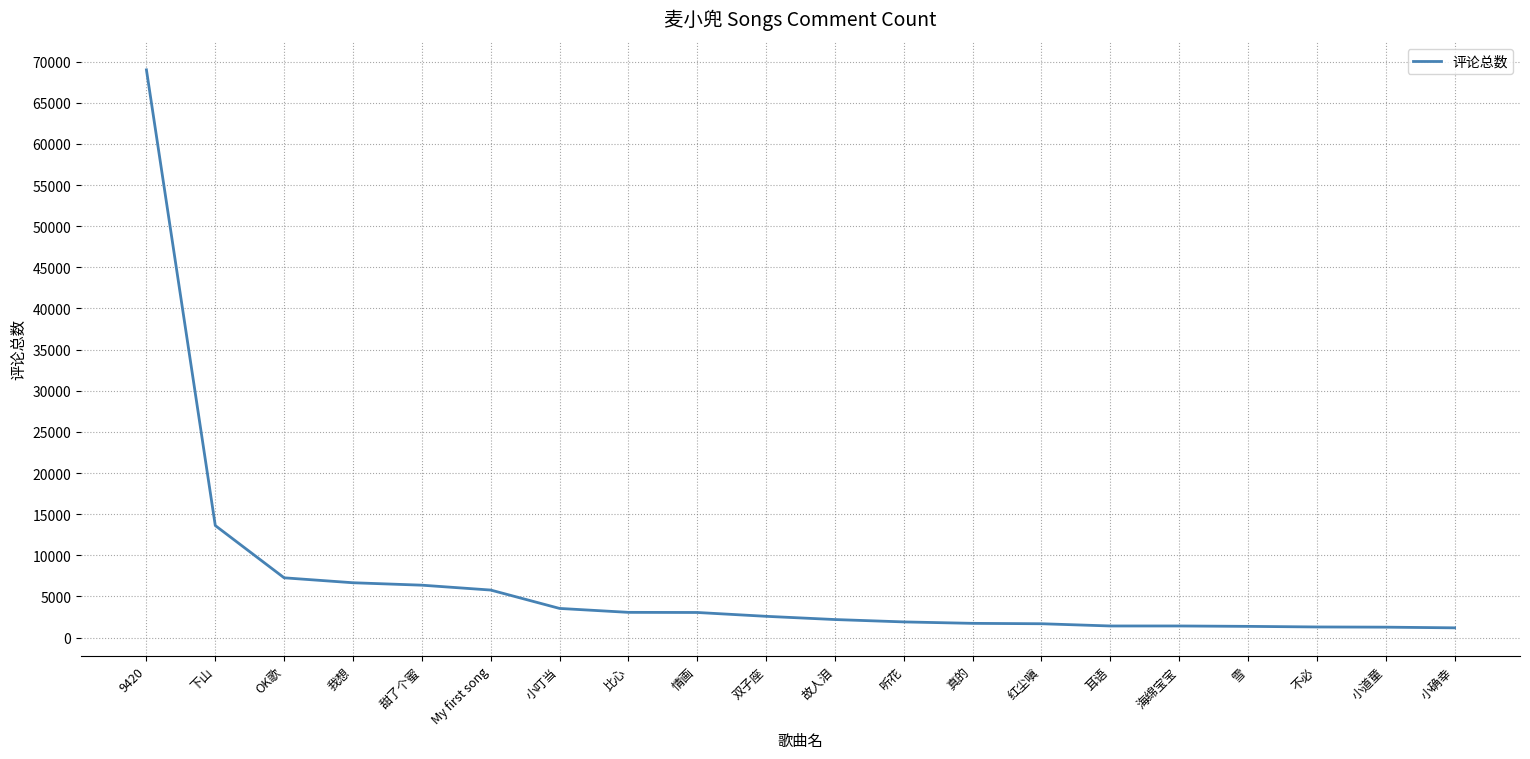

What is the change in value from 9420 to 听花?

-67092